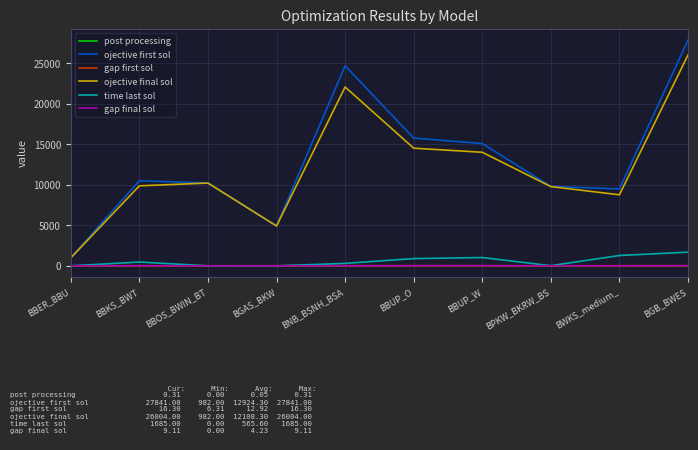

Which label corresponds to the largest value in the chart?

BGB_BWES